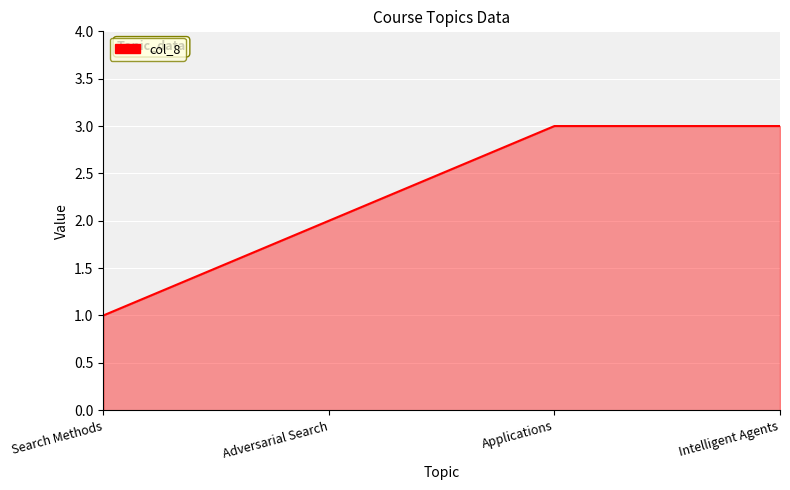

Which label corresponds to the smallest value in the chart?

Search Methods